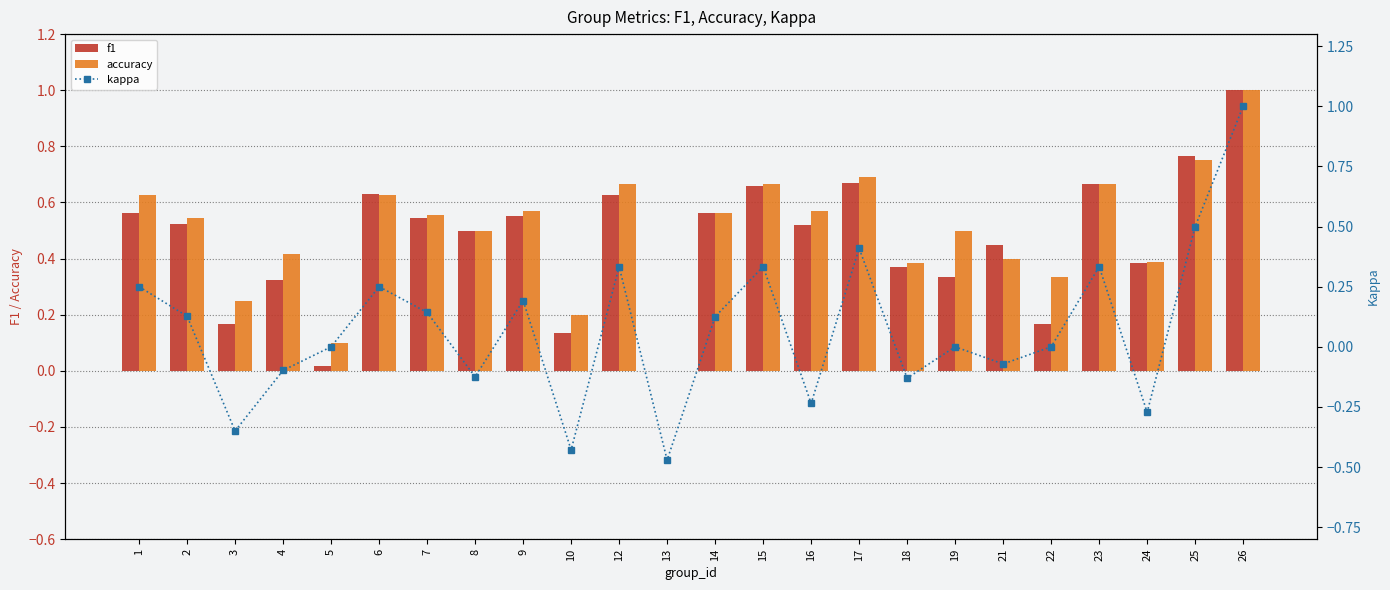

Does the chart contain any negative values?

Yes